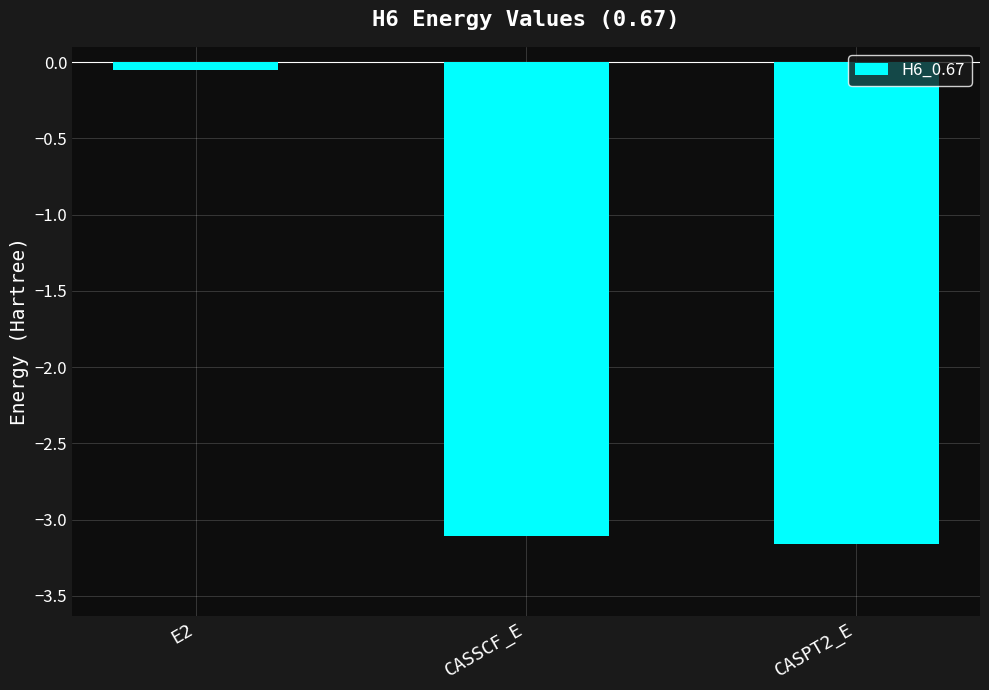

How many data points are above -3?

1